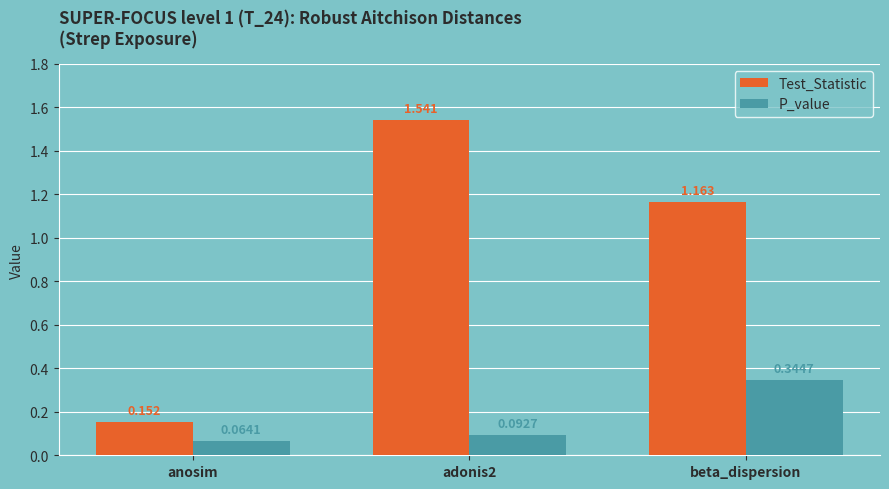

How many data points in Test_Statistic are above 1?

2